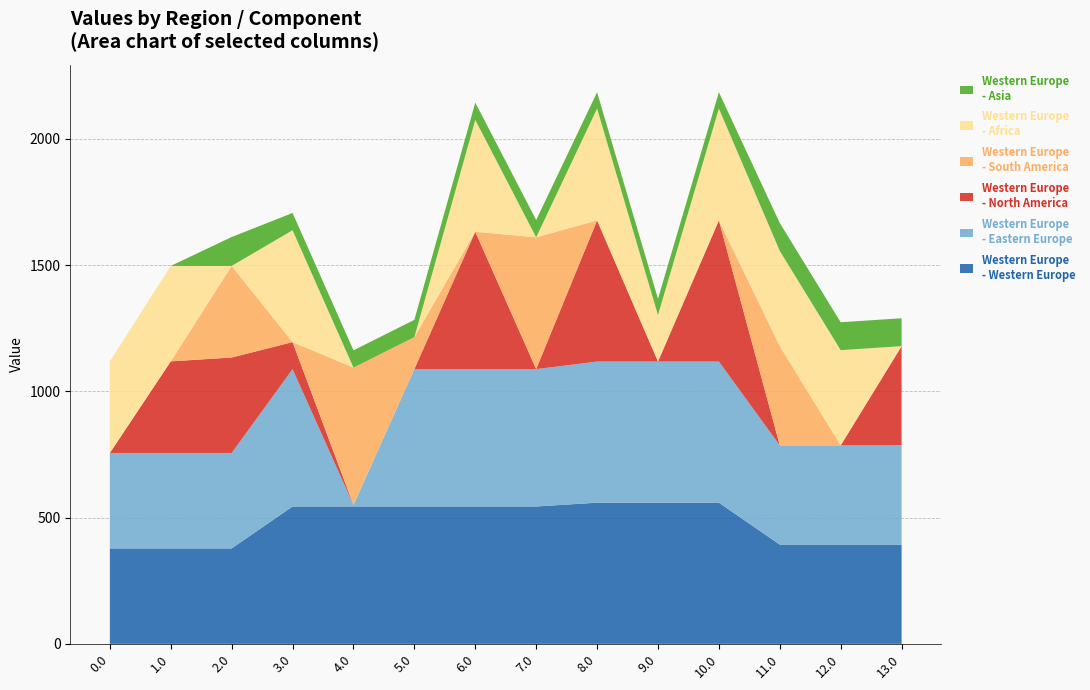

What is the total value across all series at 0.0?

1118.7